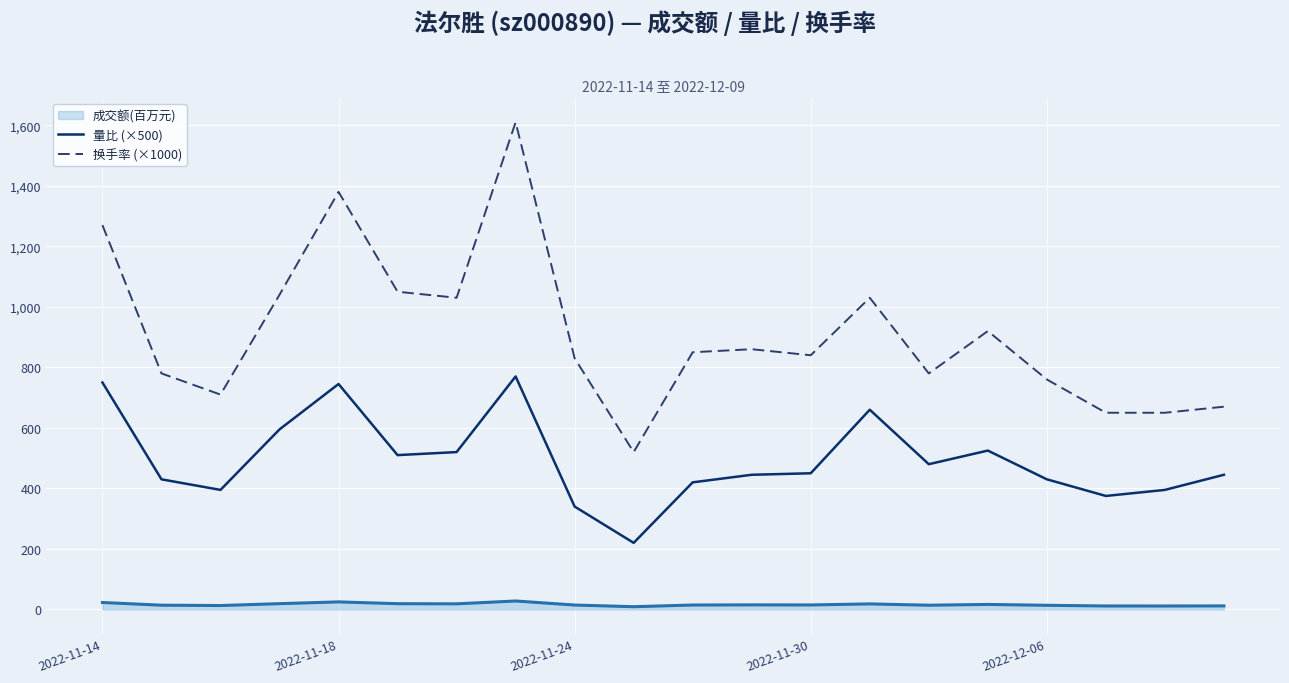

Which series has the largest range (max minus min)?

换手率 (×1000)